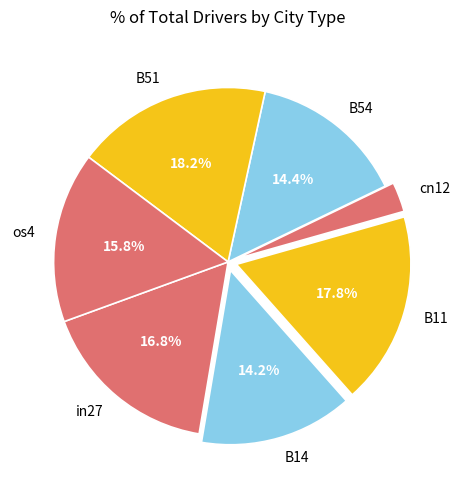

To the nearest percent, what is the difference between the largest and smallest slice percentages?

15%